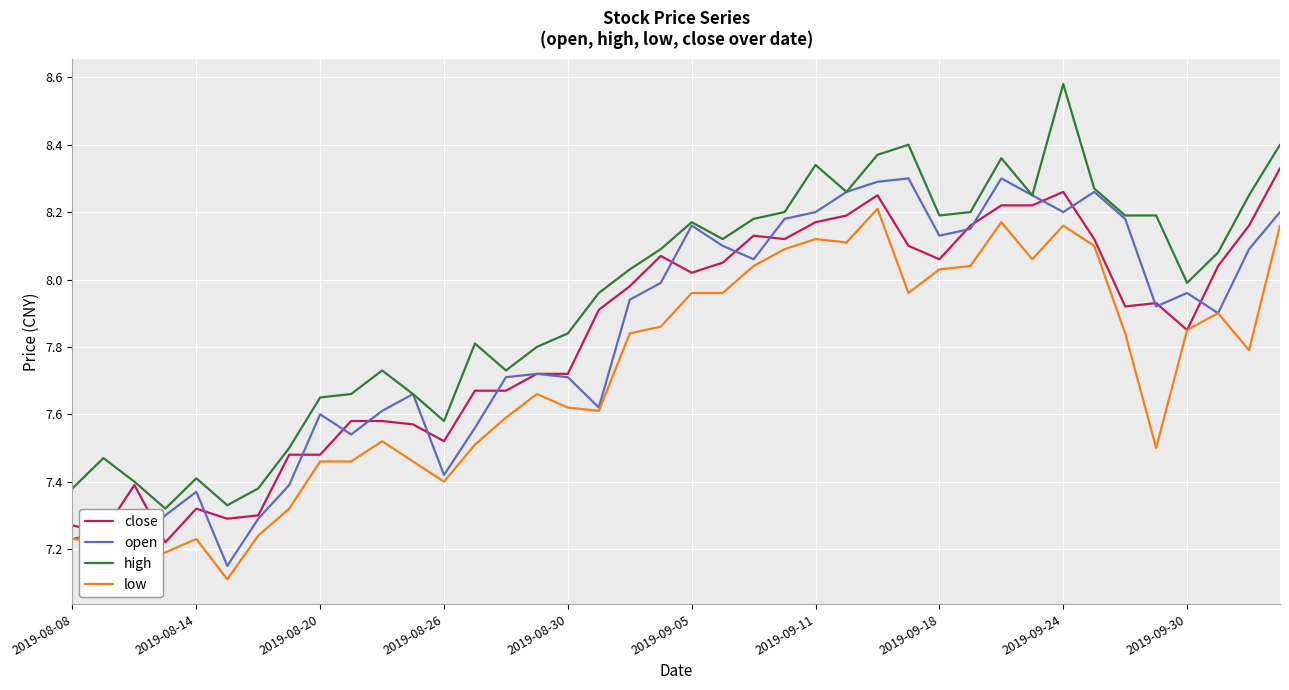

What is the minimum value shown in the chart?

7.1